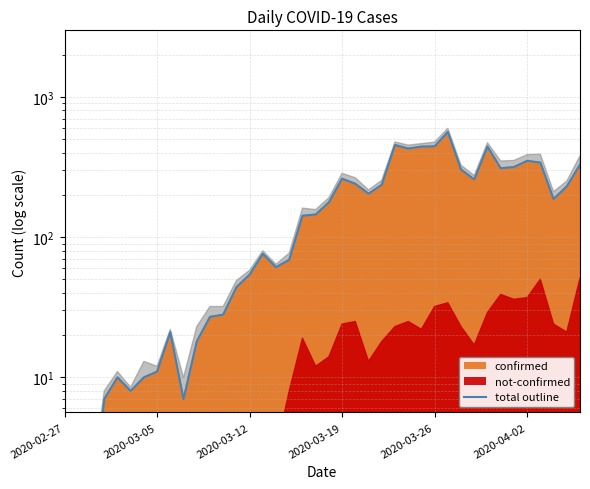

Reading left to right, transcribe all the data shown in this chart.

2	4	1	7	10	8	10	11	21	7	18	27	28	44	54	76	61	69	142	145	177	261	240	204	236	454	428	442	444	562	303	258	442	310	316	350	340	187	230	328